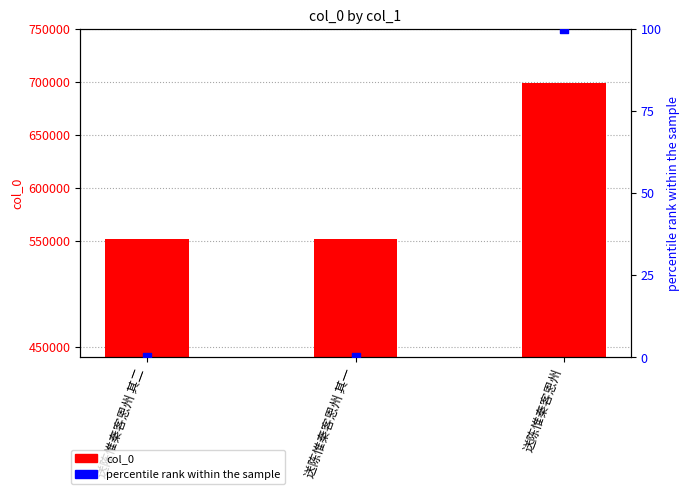

At which category is the sum across all series the highest?

送陈惟秦客恩州